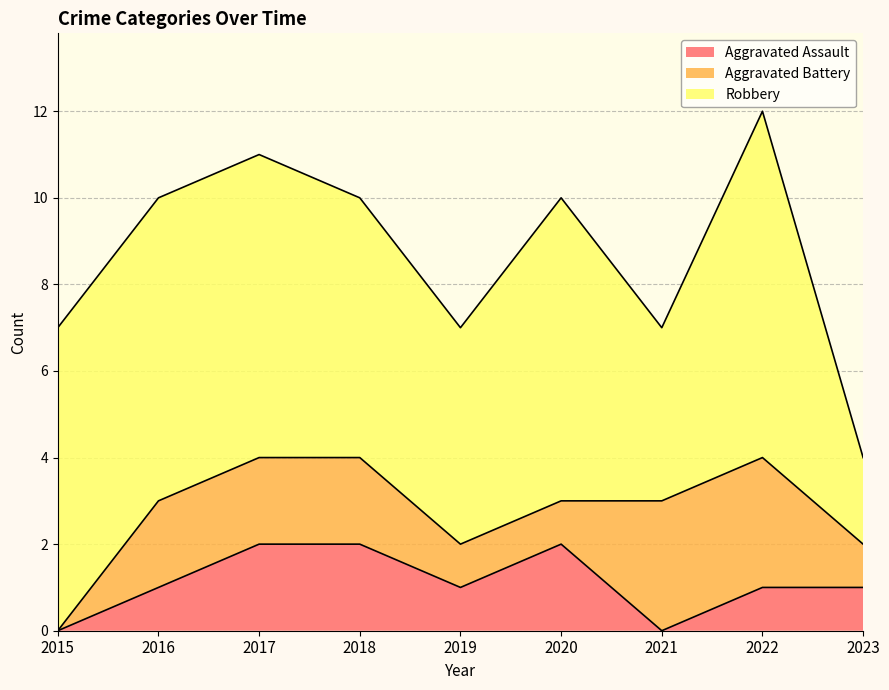

Which series has the largest total across all categories?

Robbery